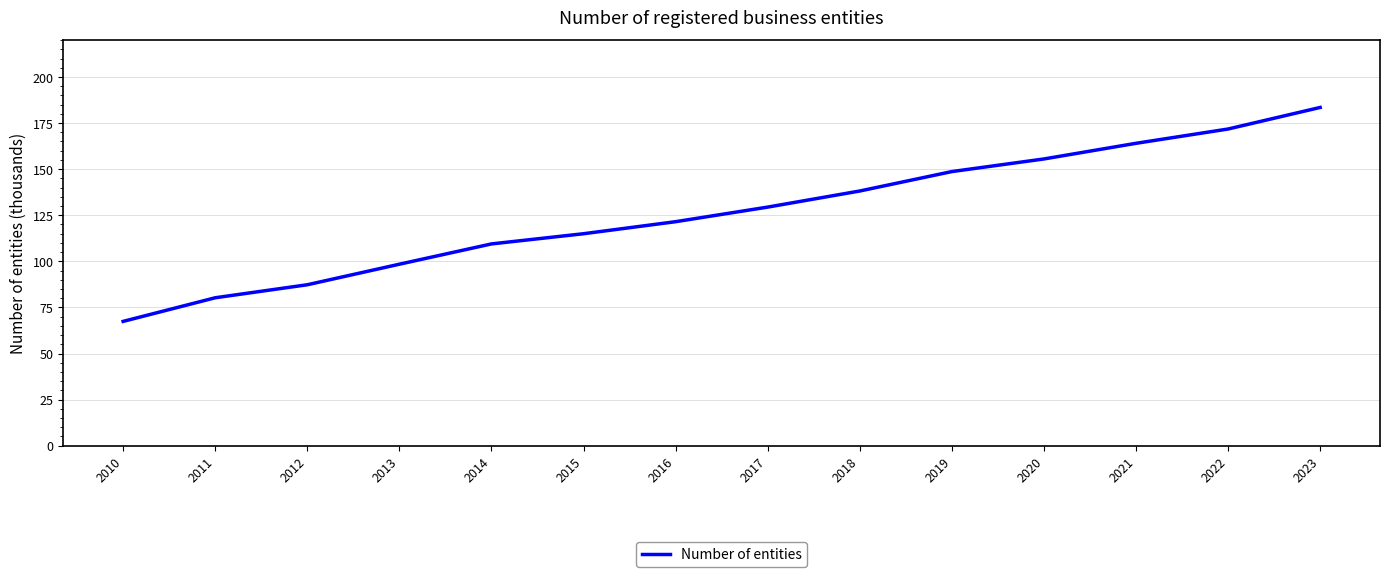

List the labels in order of value, smallest first.

2010, 2011, 2012, 2013, 2014, 2015, 2016, 2017, 2018, 2019, 2020, 2021, 2022, 2023